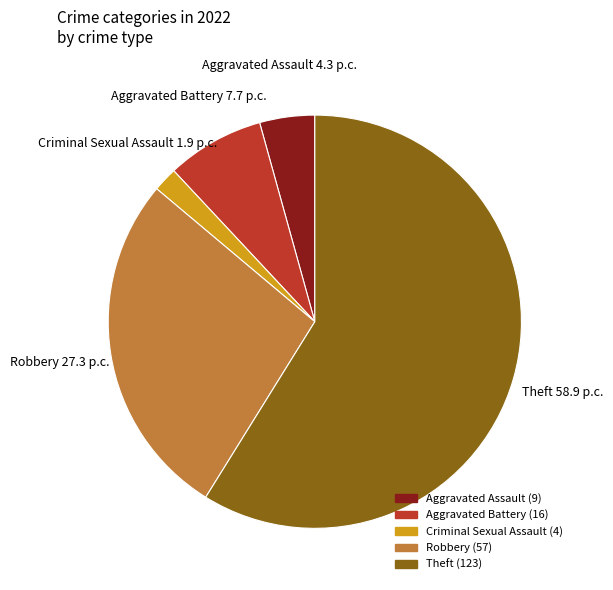

Do Aggravated Battery and Theft together represent more than half of the pie?

Yes